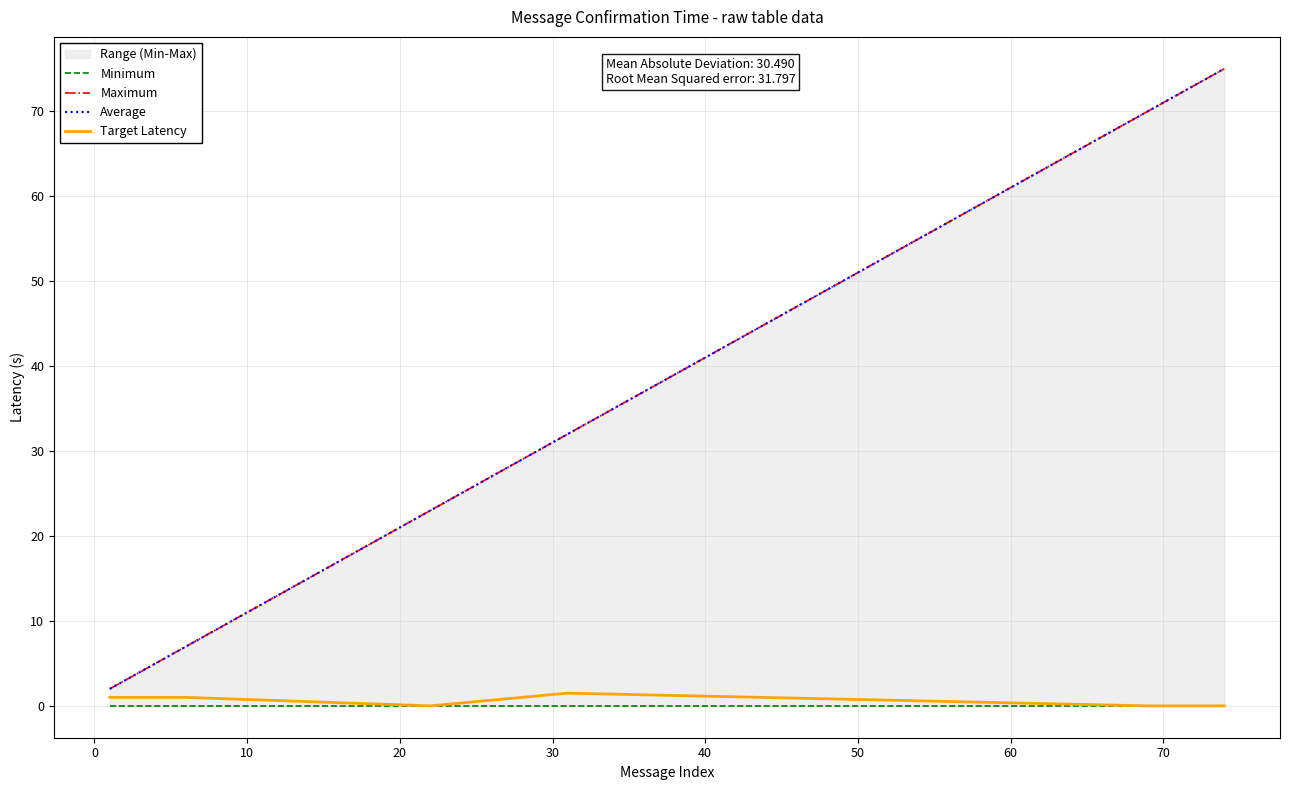

How many lines are shown in the chart?

4